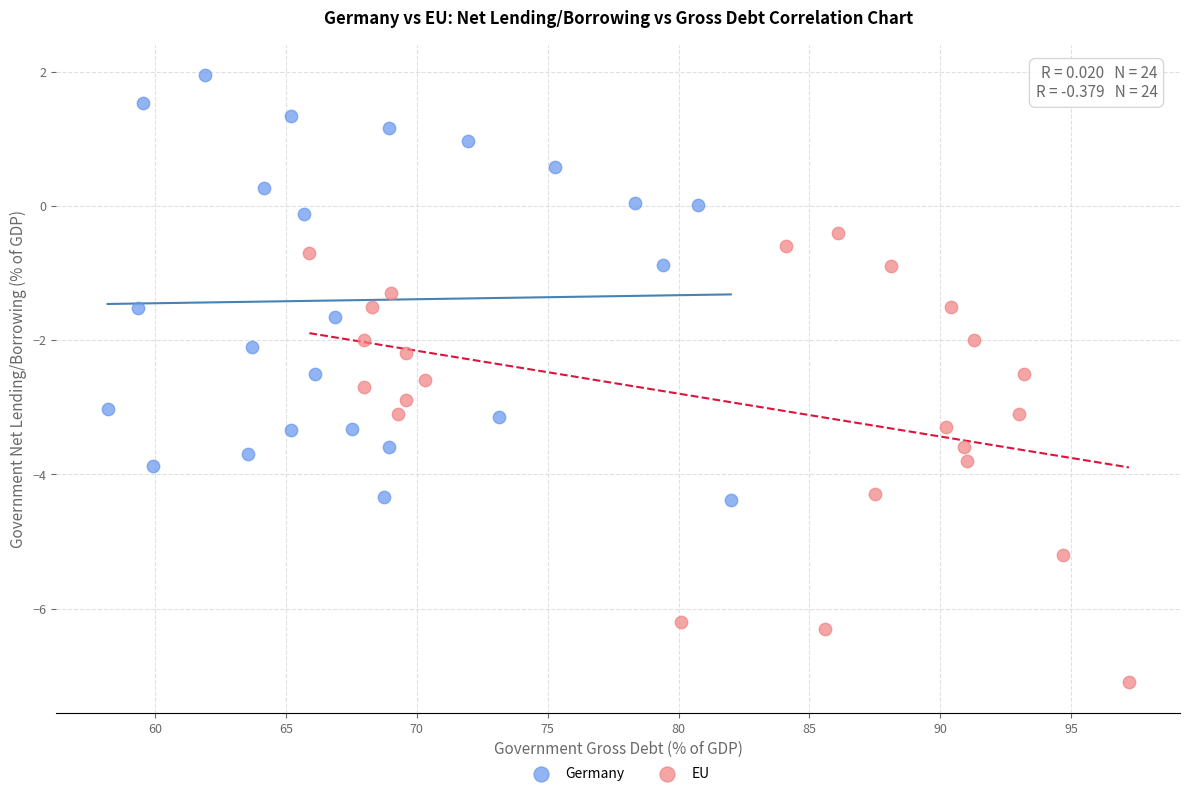

Which series contains the highest Y value?

Germany